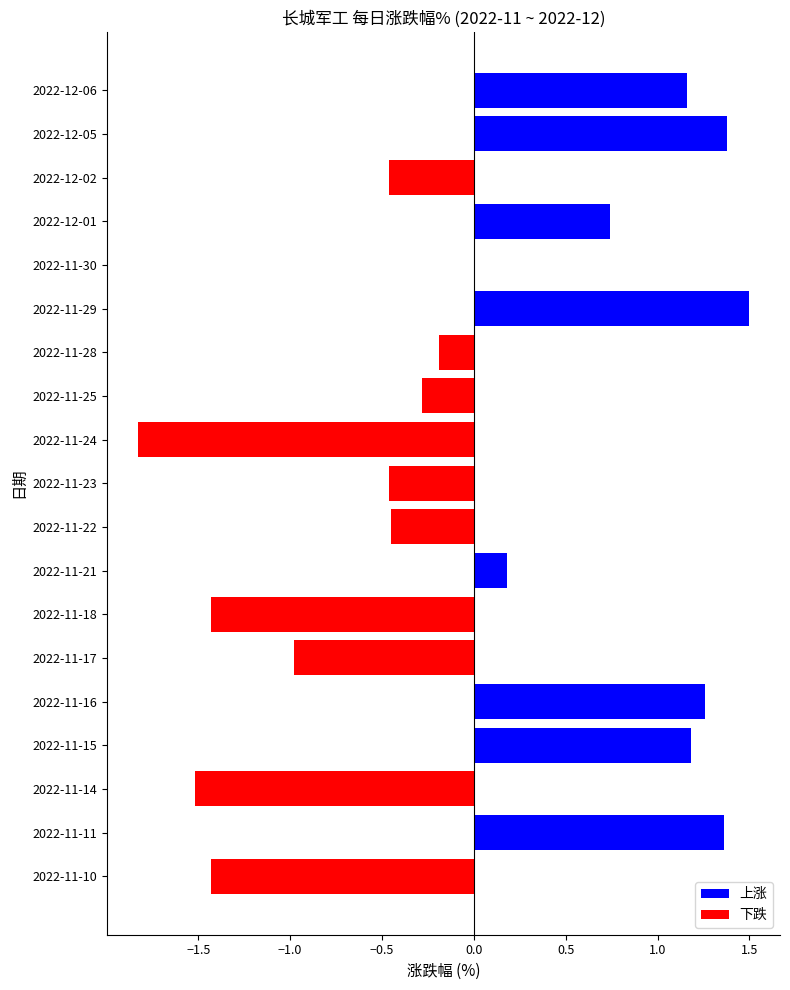

Which label corresponds to the largest value in the chart?

2022-11-29